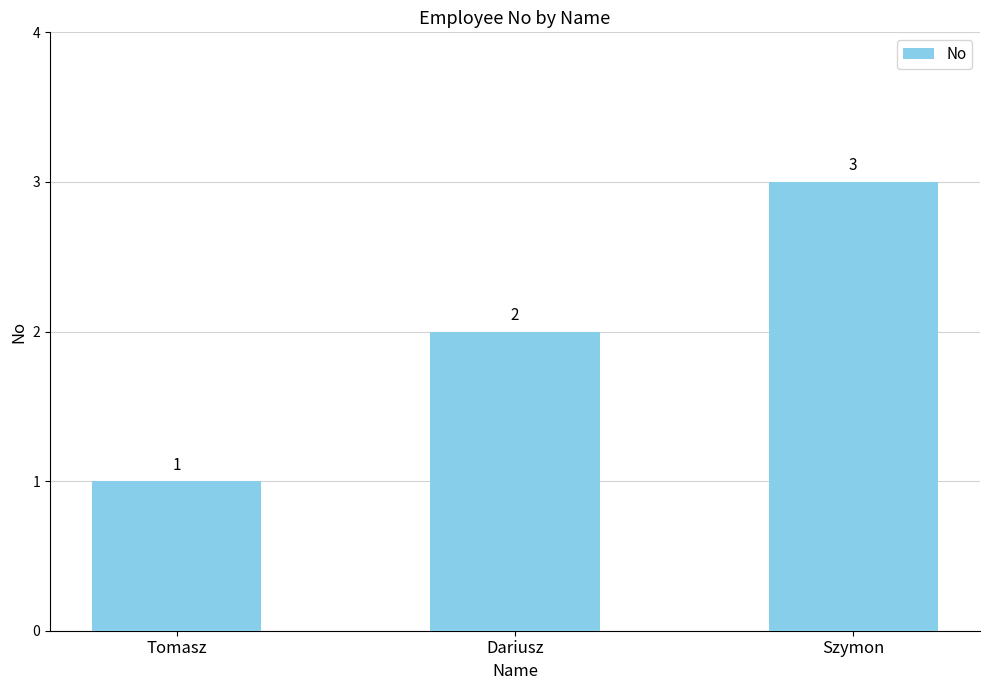

At which category does the chart reach its peak across all series?

Szymon